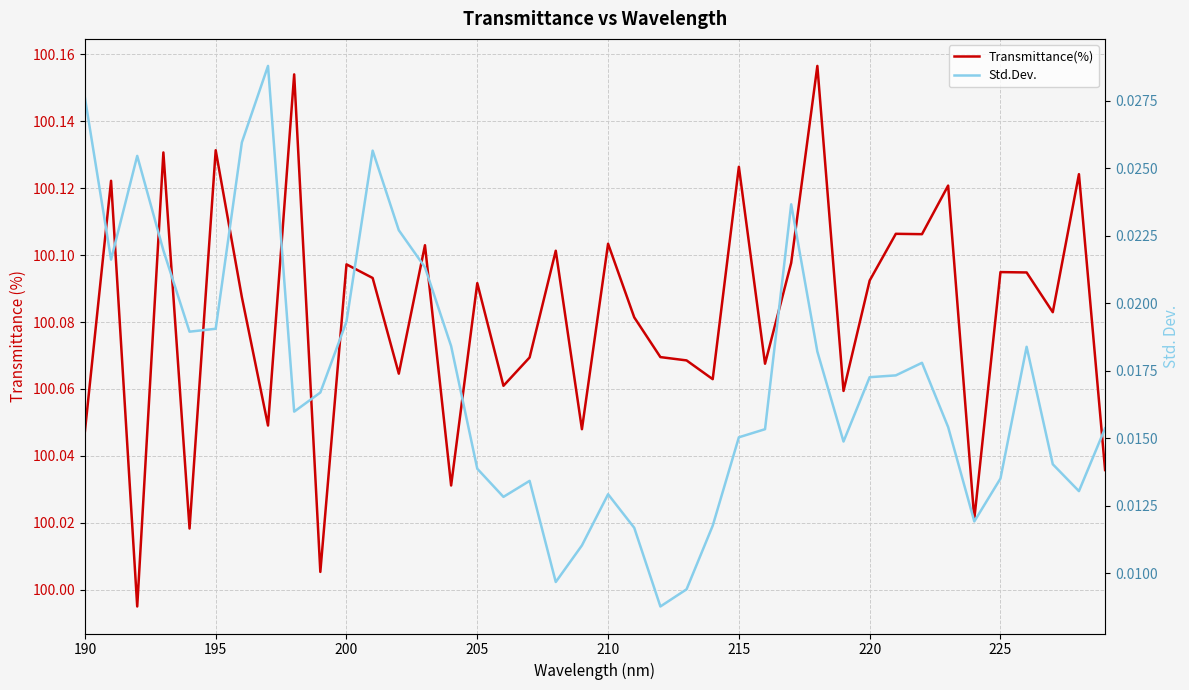

True or false: Transmittance(%) and Std.Dev. intersect in this chart.

False